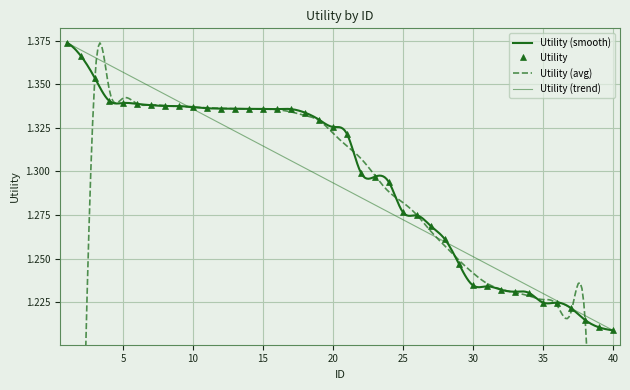

What is the value of the 22nd point from the left?

1.3